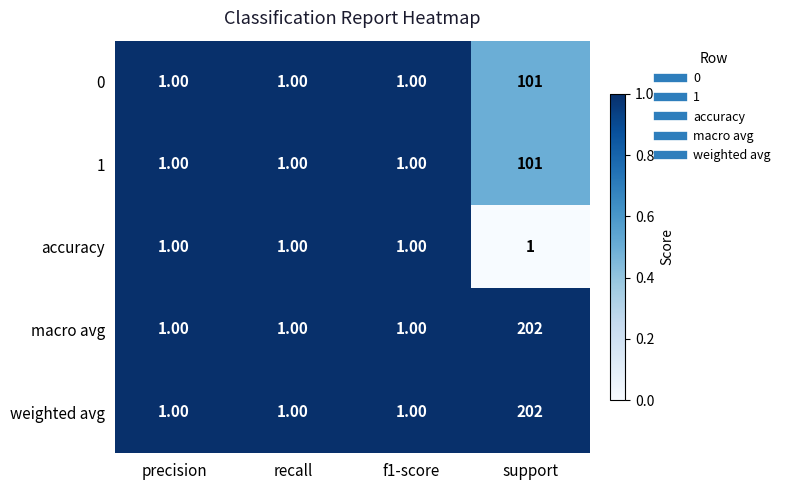

At which category does the chart reach its peak across all series?

support